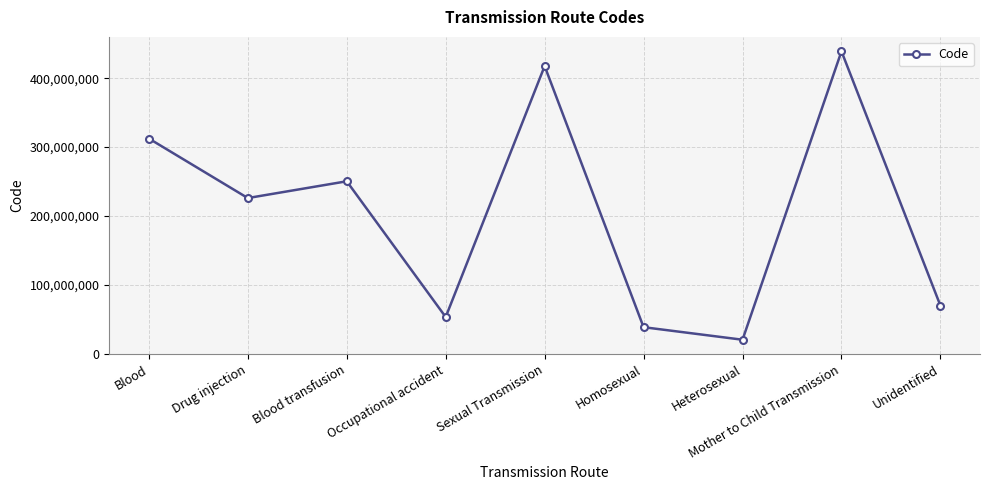

Is this an area chart (filled region under the line)?

No